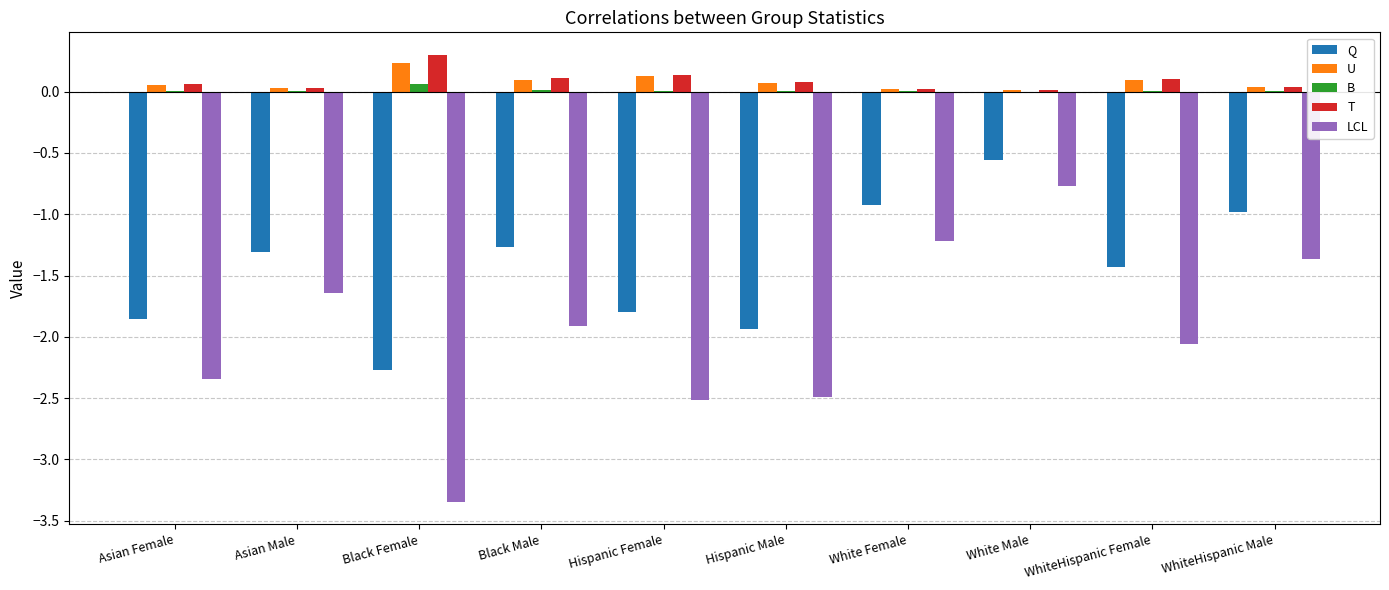

Which series has the largest range (max minus min)?

LCL